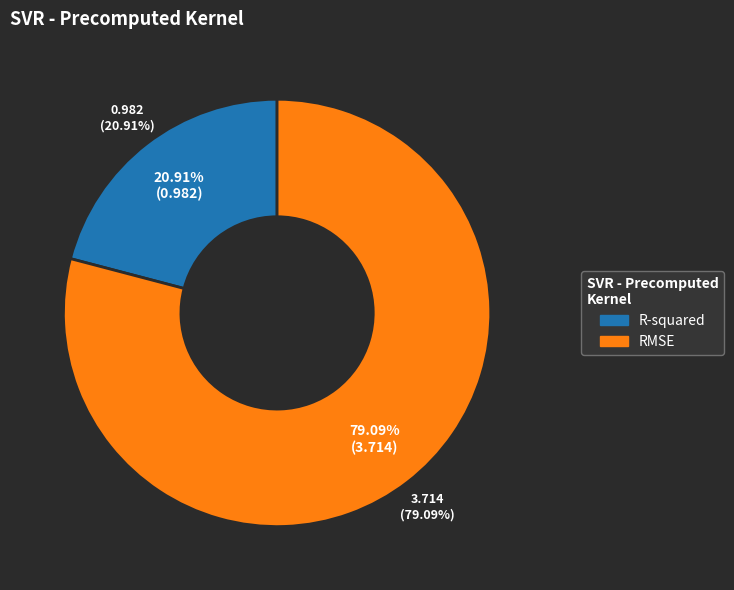

Count the number of slices in the pie.

2